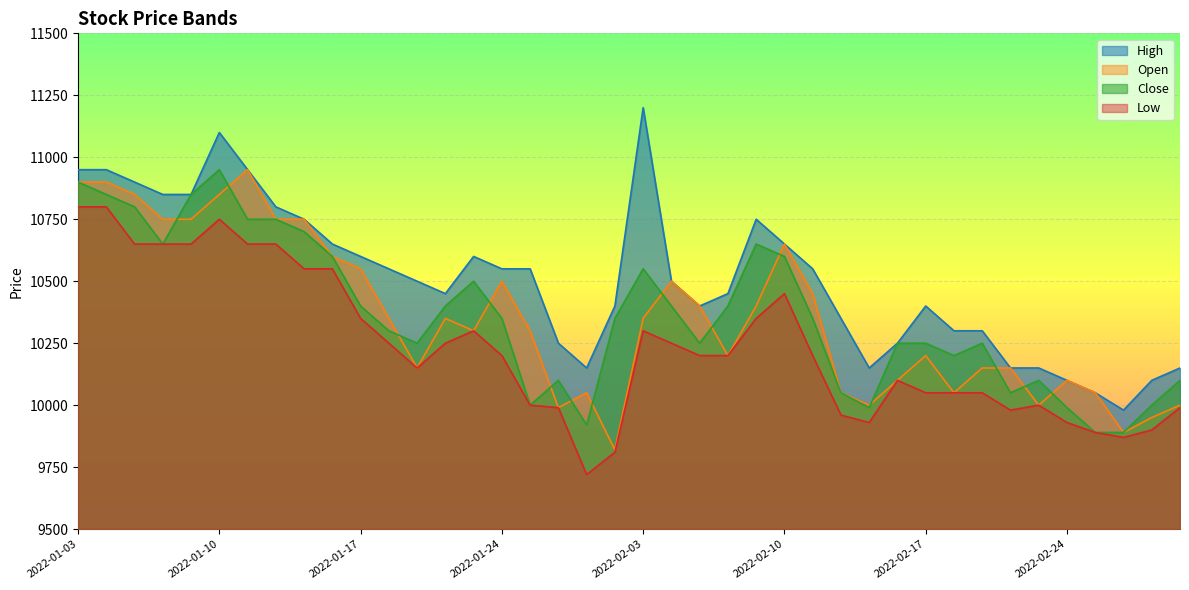

Which series has the largest total across all categories?

High